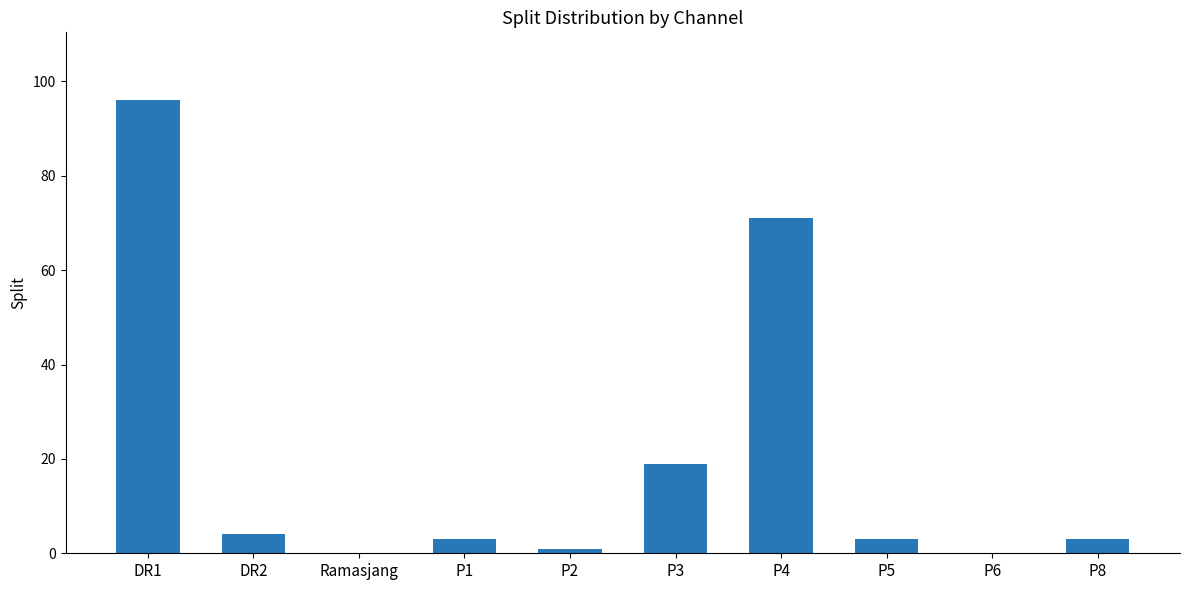

What is the change in value from P4 to P8?

-68